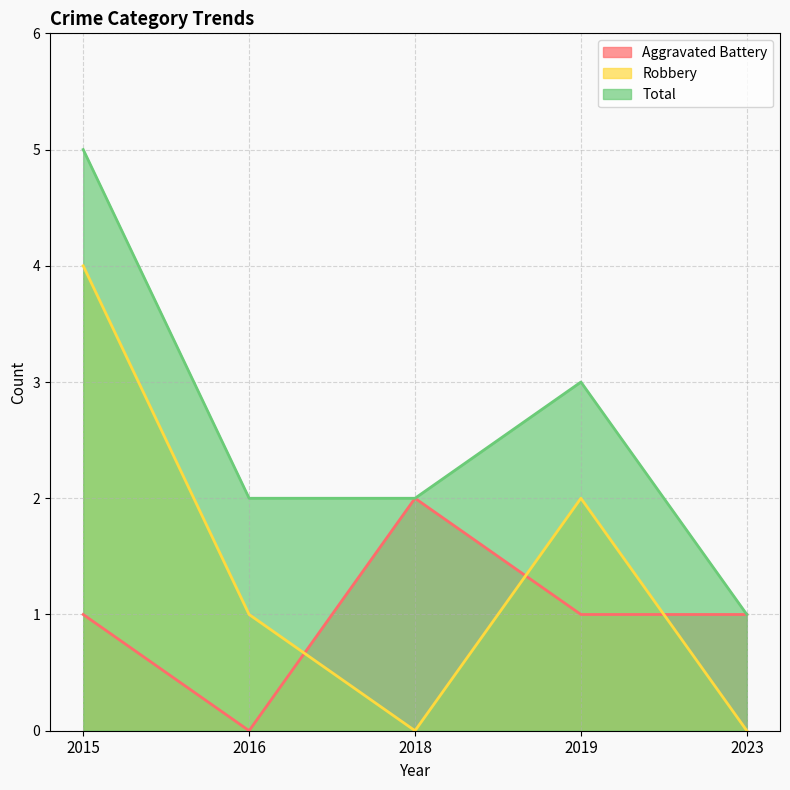

Which category has the lowest value in the Aggravated Battery series?

2016